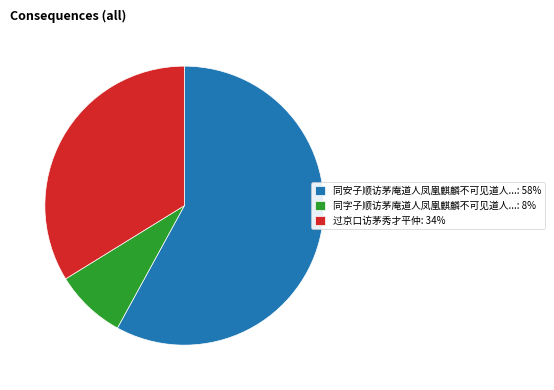

Which slice is the smallest?

同字子顺访茅庵道人凤凰麒麟不可见道人...: 8%